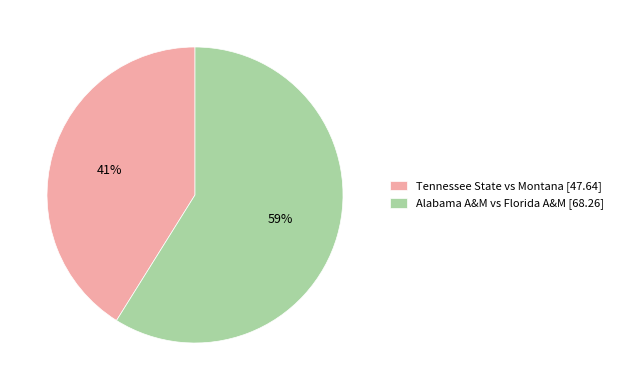

Is it true that Tennessee State vs Montana is 33% of the pie?

False